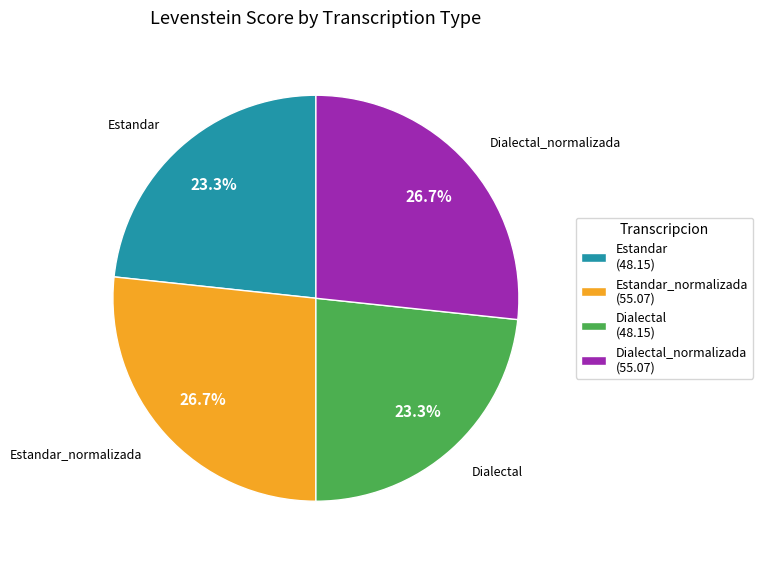

Is Dialectal_normalizada (55.07) the majority of the pie?

No